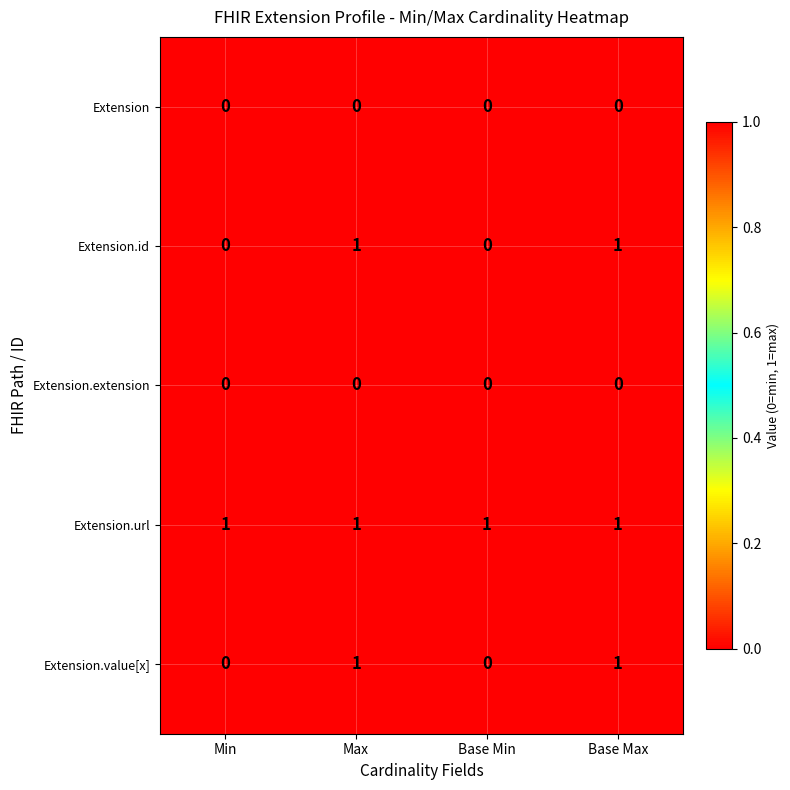

At how many categories does at least one series exceed 0?

4